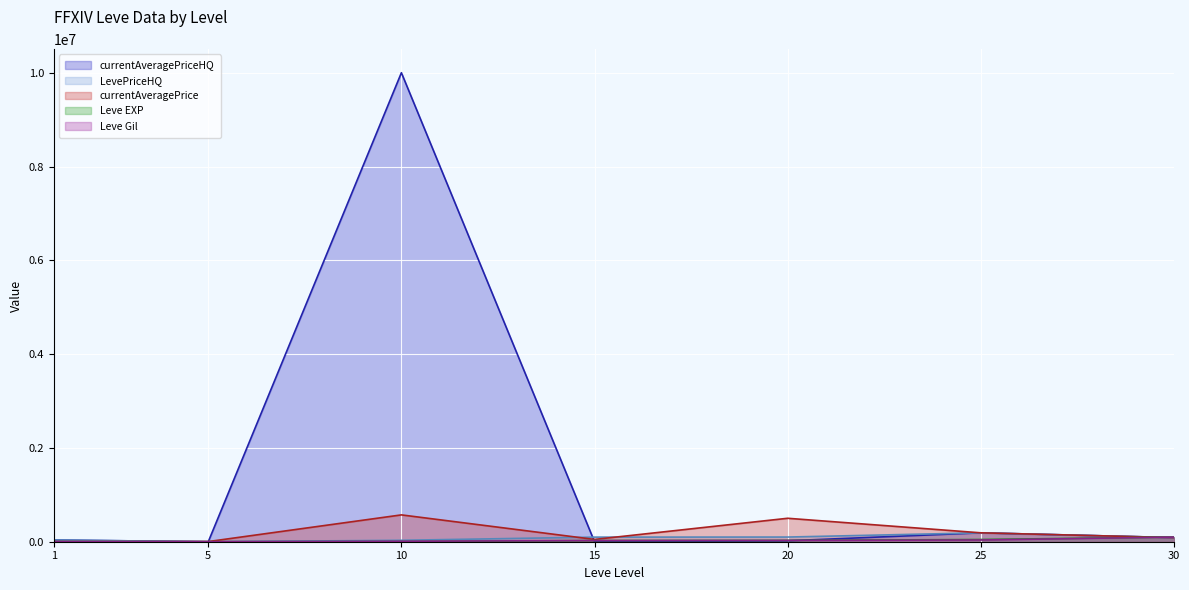

True or false: currentAveragePriceHQ has more than 2 interior local peaks.

False